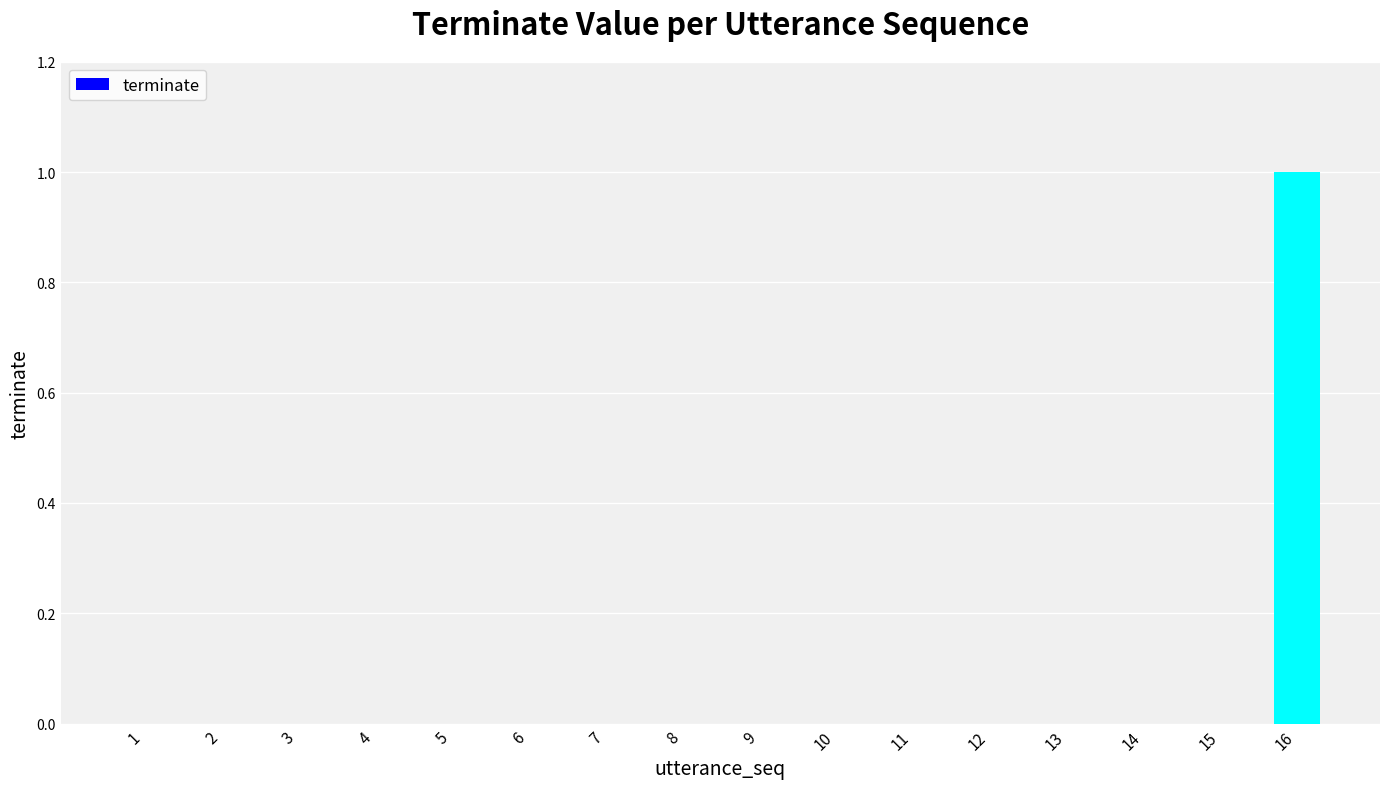

Reading left to right, extract all data points from this chart.

0	0	0	0	0	0	0	0	0	0	0	0	0	0	0	1